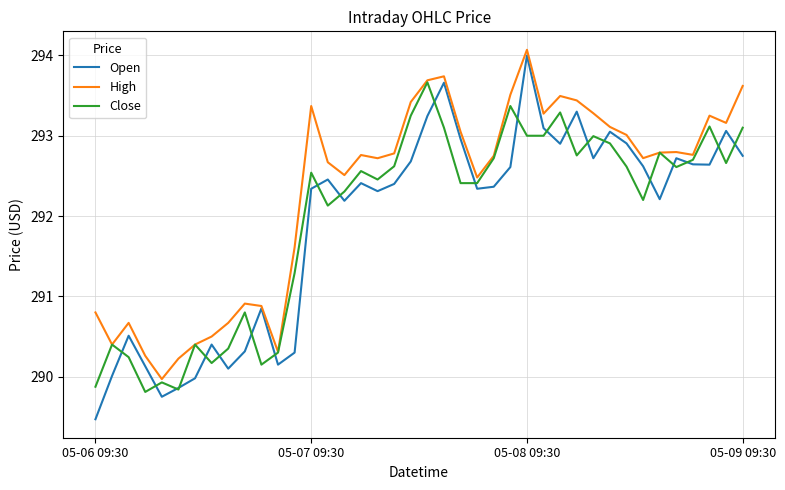

What is the difference between the second highest and second lowest values in the Open series?

3.9